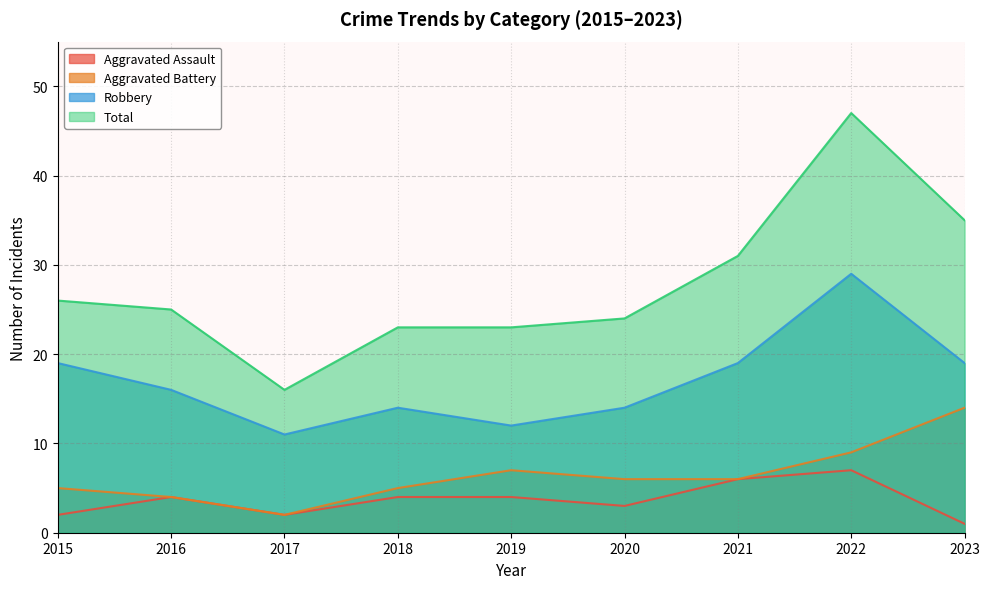

At which category is the sum across all series the highest?

2022